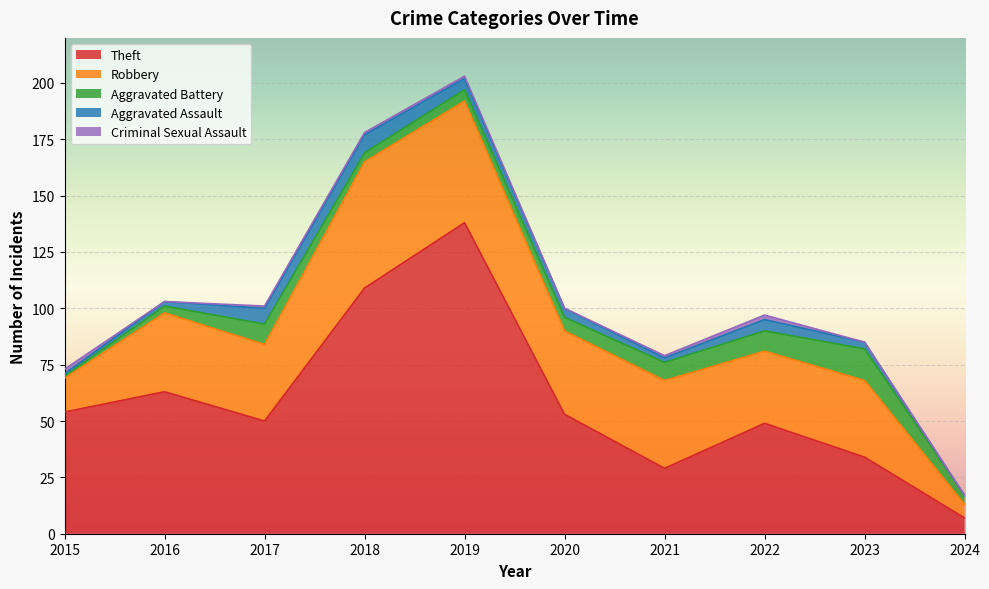

True or false: Aggravated Battery and Aggravated Assault cross at least once.

True